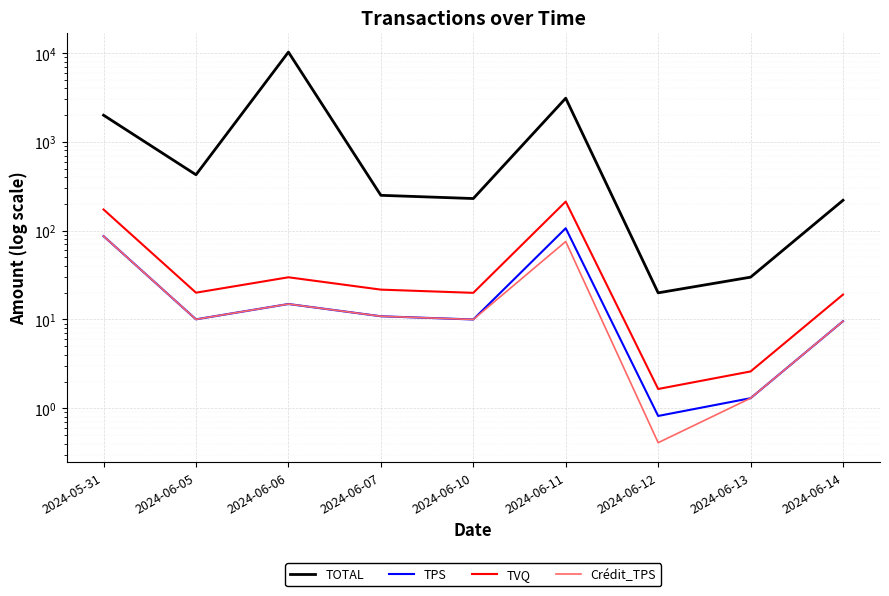

Read the TOTAL value at 2024-06-14.

219.9